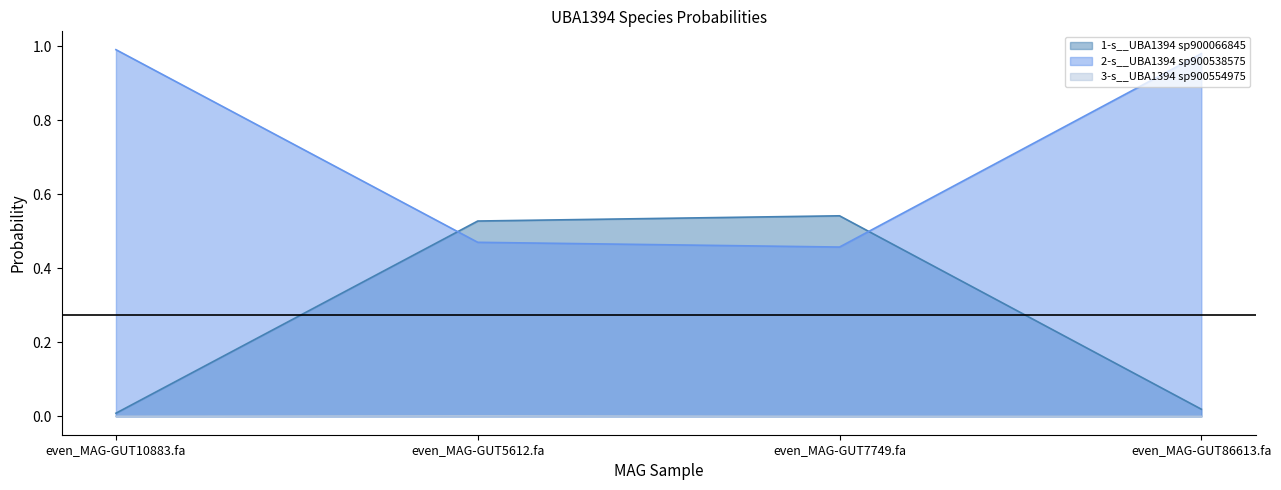

The 1-s__UBA1394 sp900066845 series shows 0.0 at even_MAG-GUT86613.fa. True or false?

False